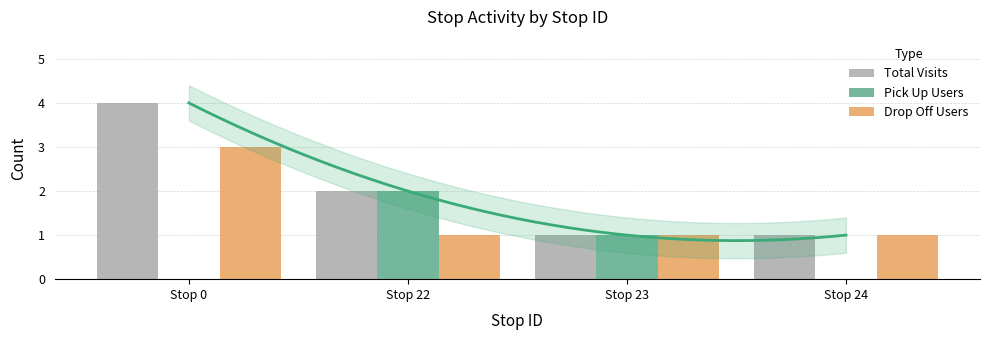

List the labels in order of Total Visits value, largest first.

Stop 0, Stop 22, Stop 23, Stop 24